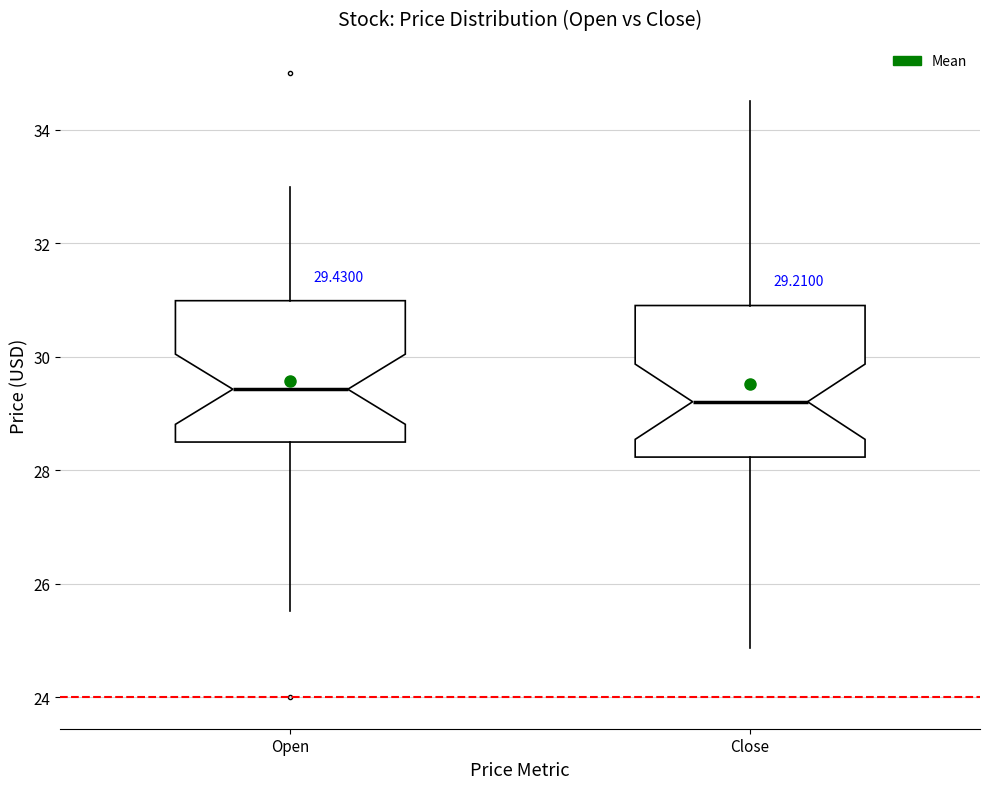

Which box has the lowest median line?

Close